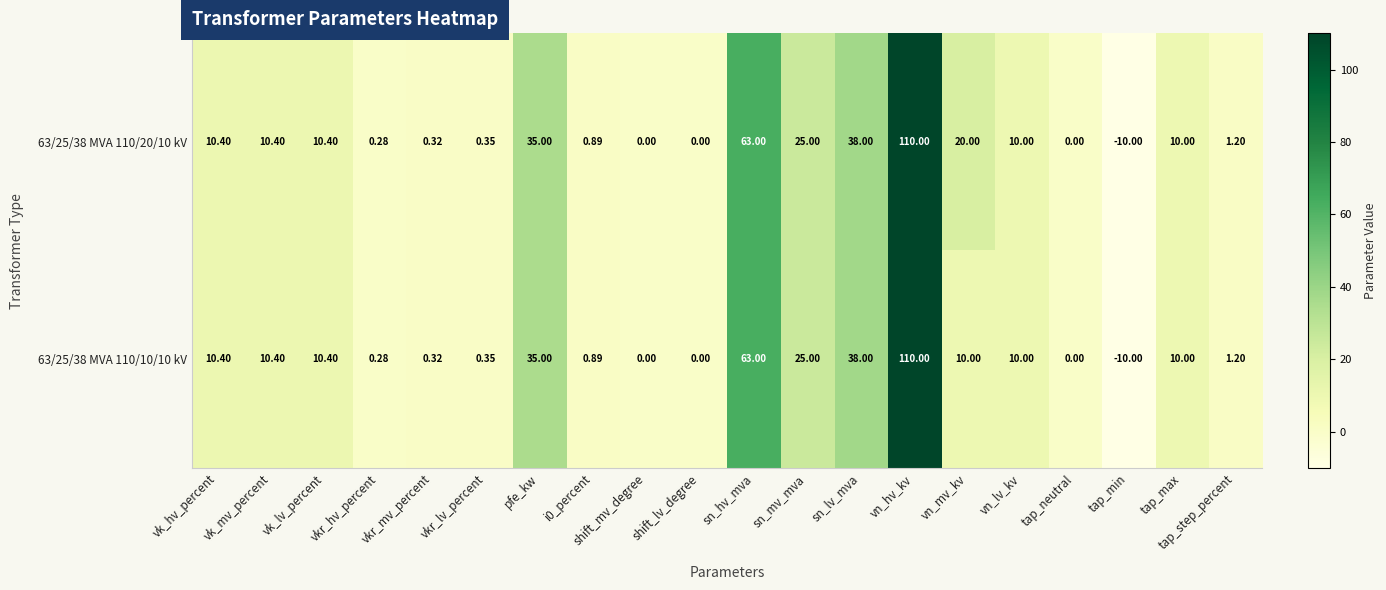

Where does the 63/25/38 MVA 110/20/10 kV series first go above 10?

vk_hv_percent